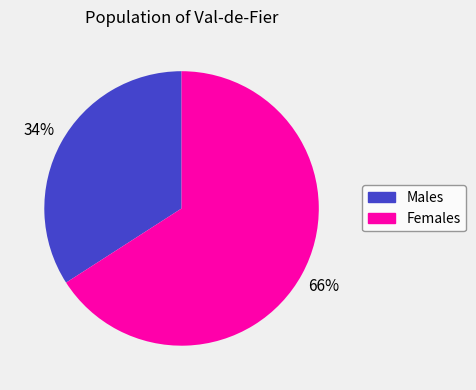

Rank the categories by value from lowest to highest.

Males, Females